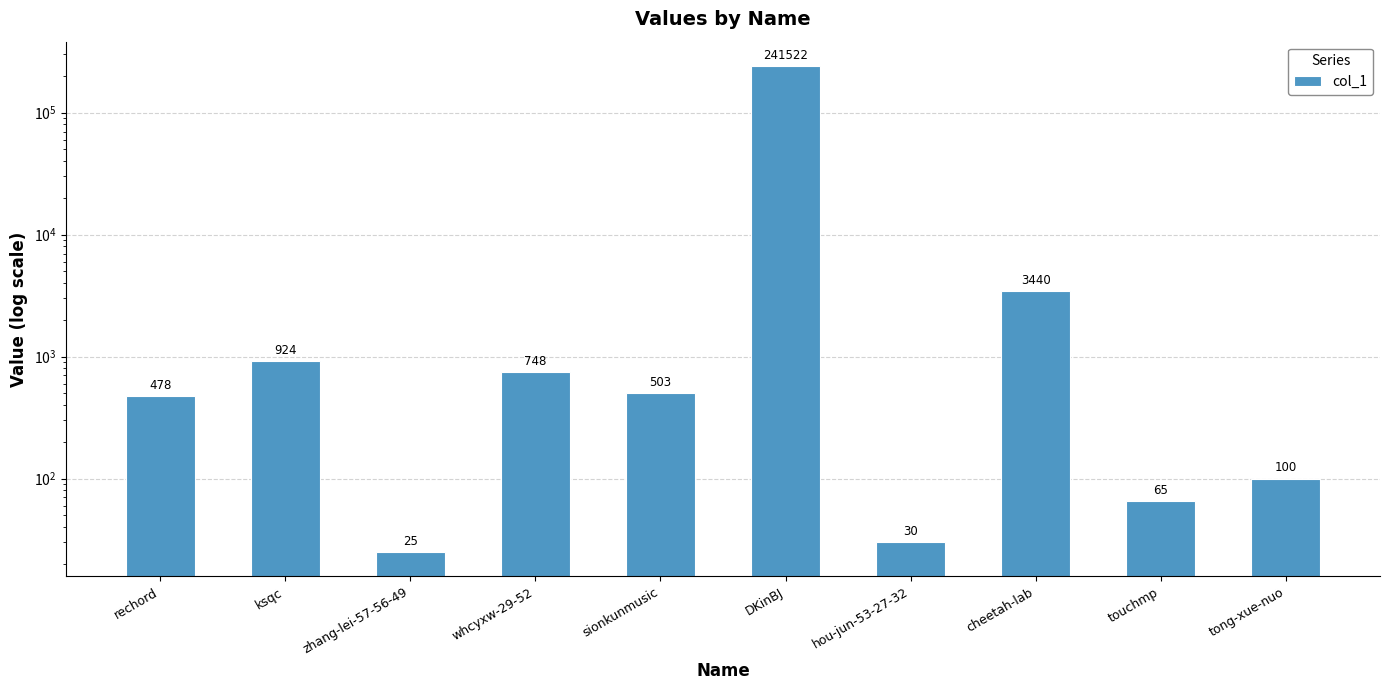

What is the sum of all values?

247835